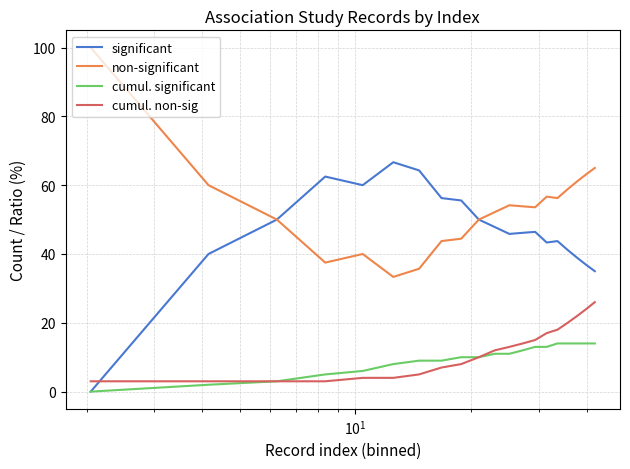

Which series has the largest total across all categories?

non-significant